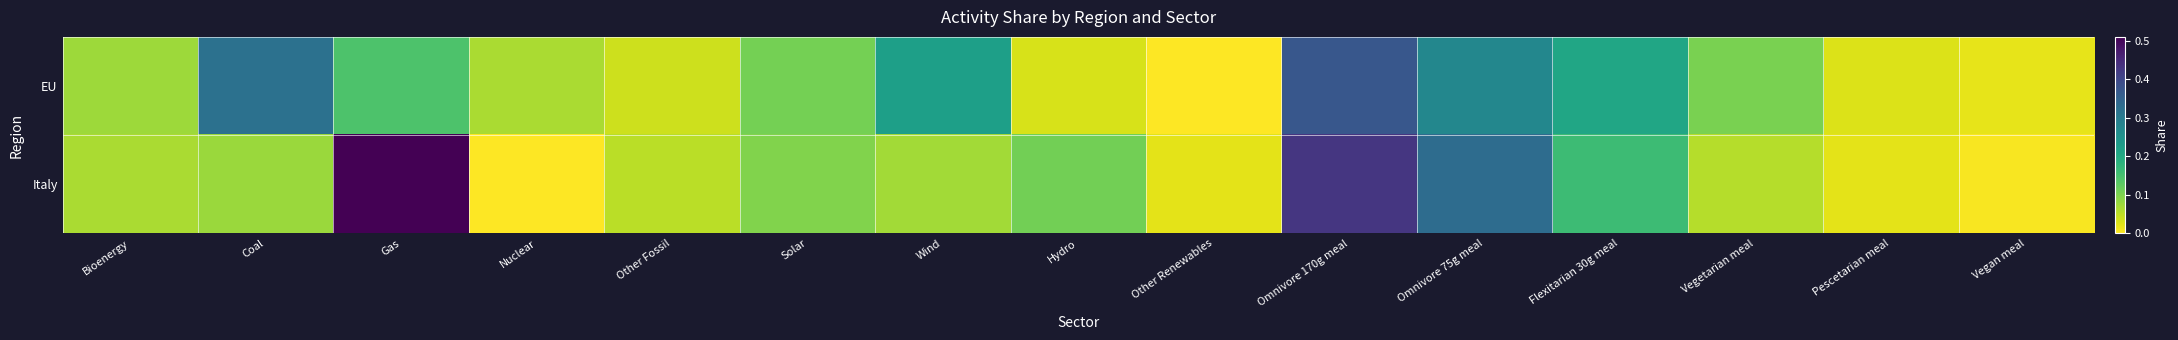

Which has a higher value, Other Fossil or Hydro?

Other Fossil